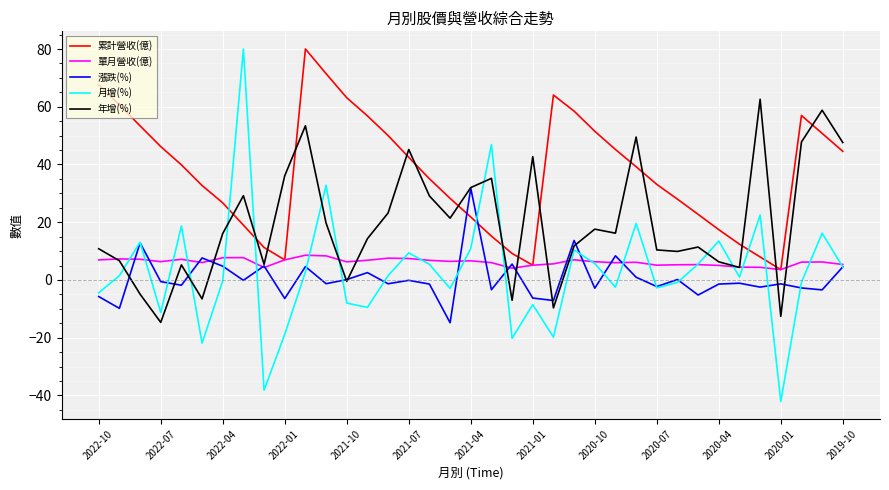

Which series has the largest total across all categories?

累計營收(億)